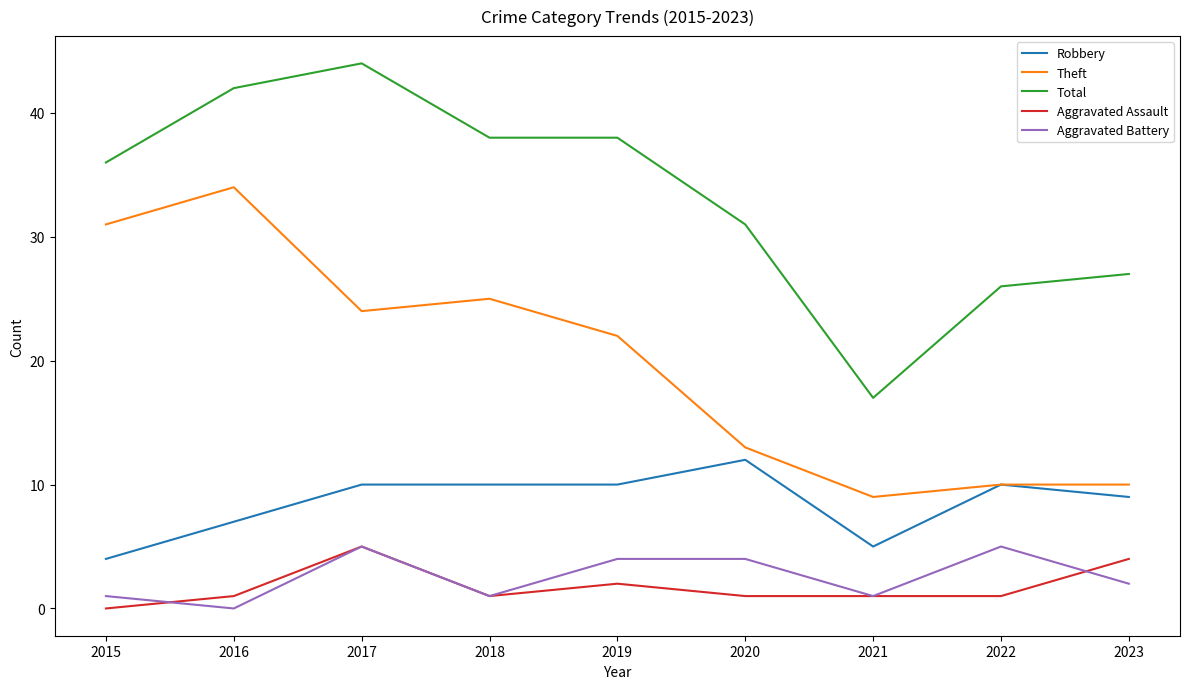

How many lines are shown in the chart?

5